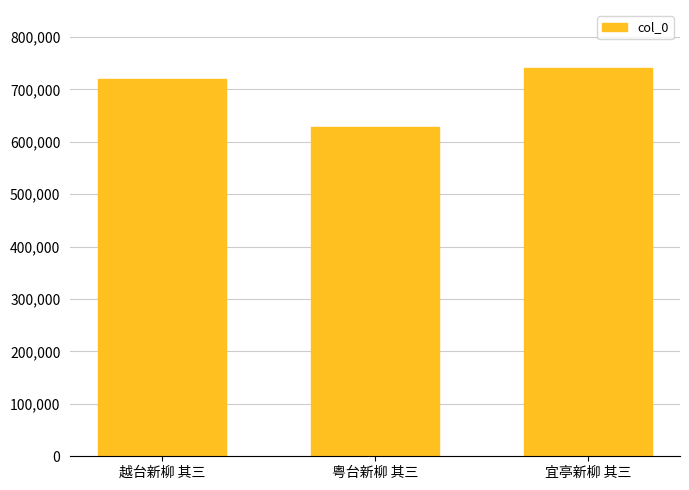

Reading left to right, extract all data points from this chart.

越台新柳 其三=719478	粤台新柳 其三=628387	宜亭新柳 其三=740446